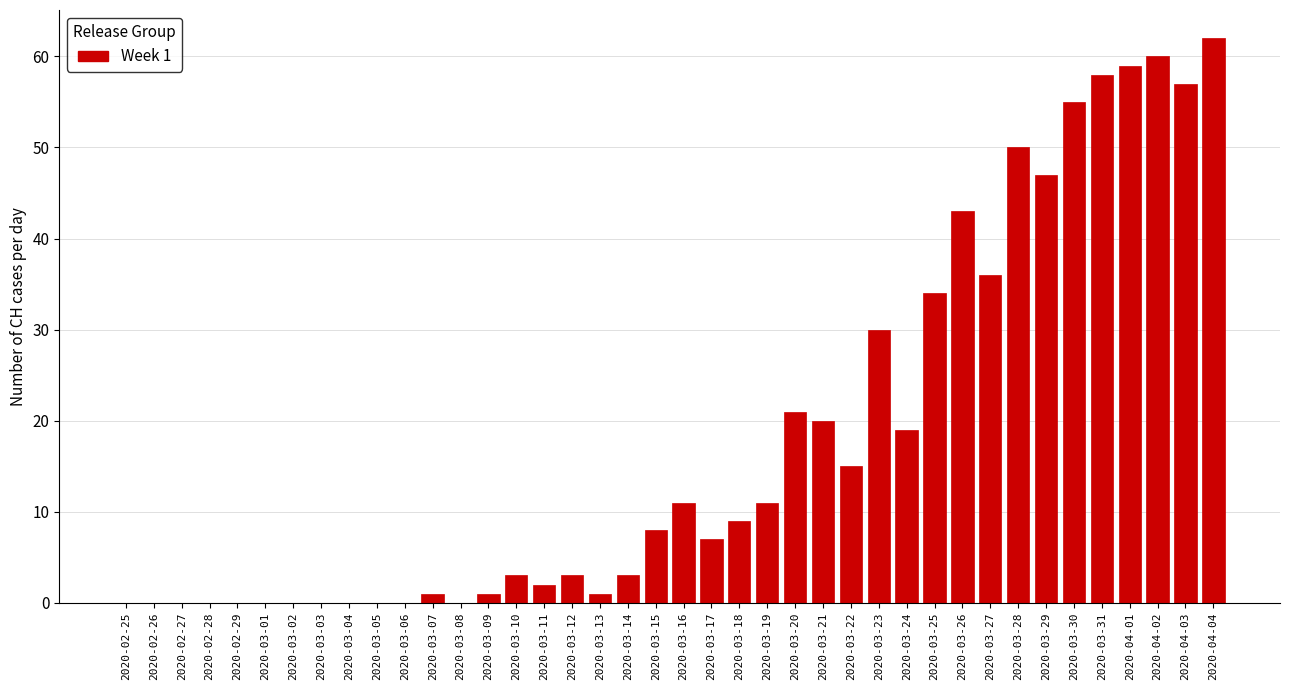

Where is the data nearest to the value 31?

2020-03-23